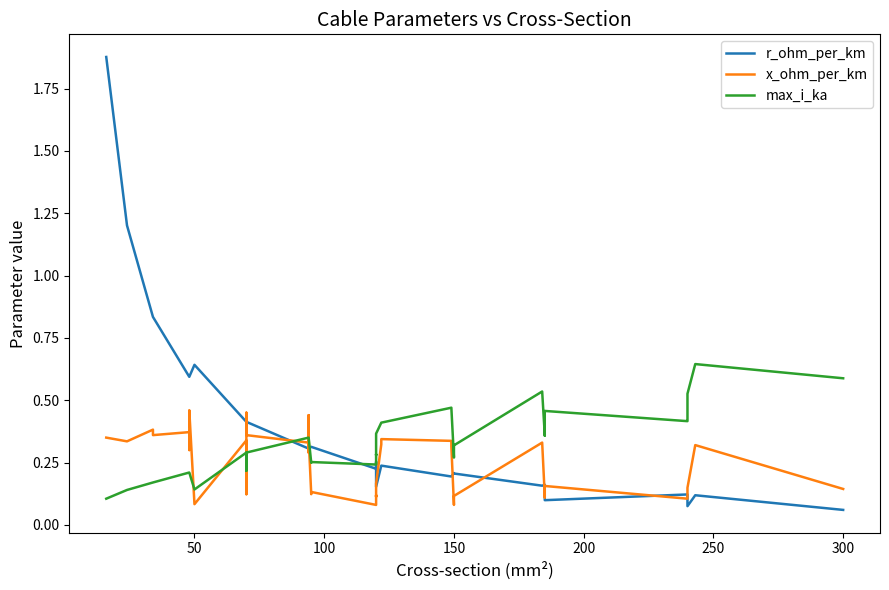

What is the average value of the r_ohm_per_km series?

0.4